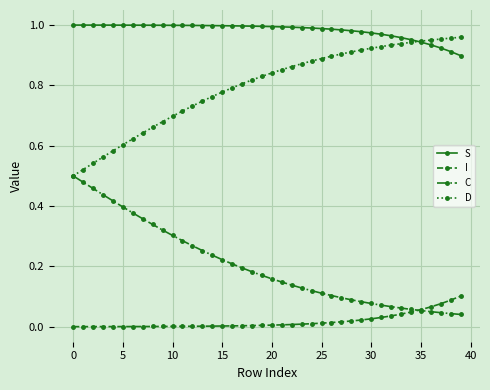

Which series has the largest total across all categories?

S